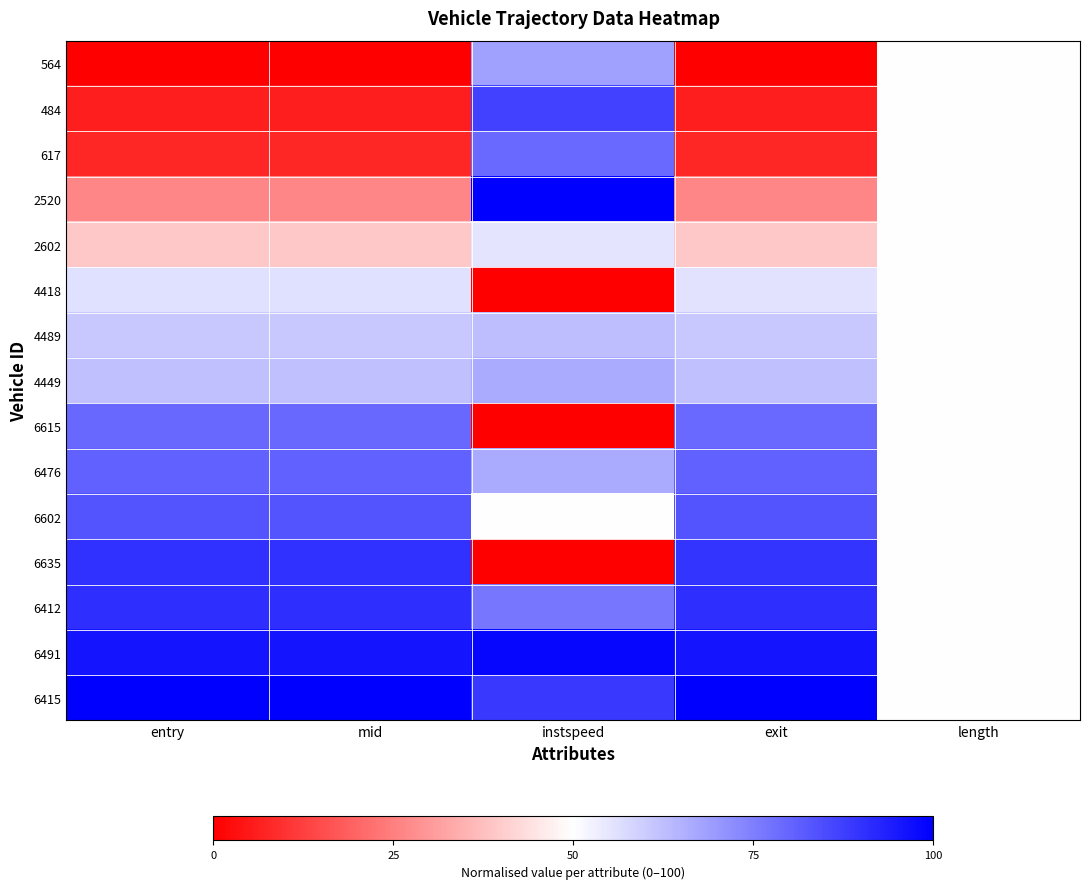

What is the total value across all series at length?

750.0